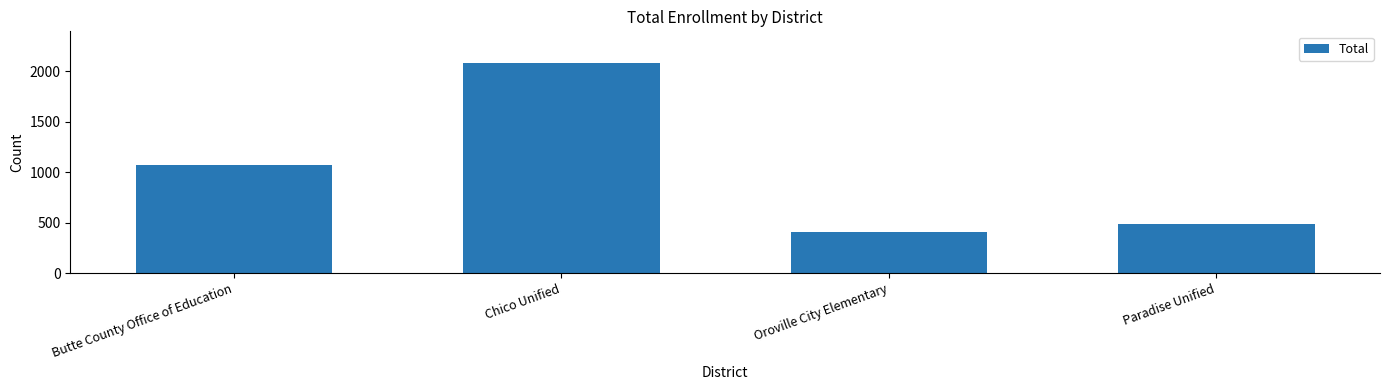

Which label corresponds to the largest value in the chart?

Chico Unified